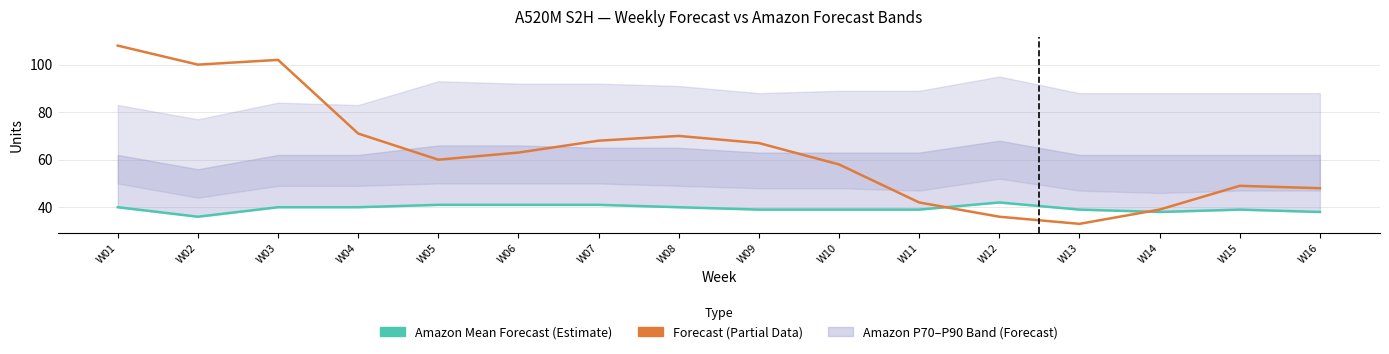

What is the difference between the maximum and minimum values in the Forecast series?

75